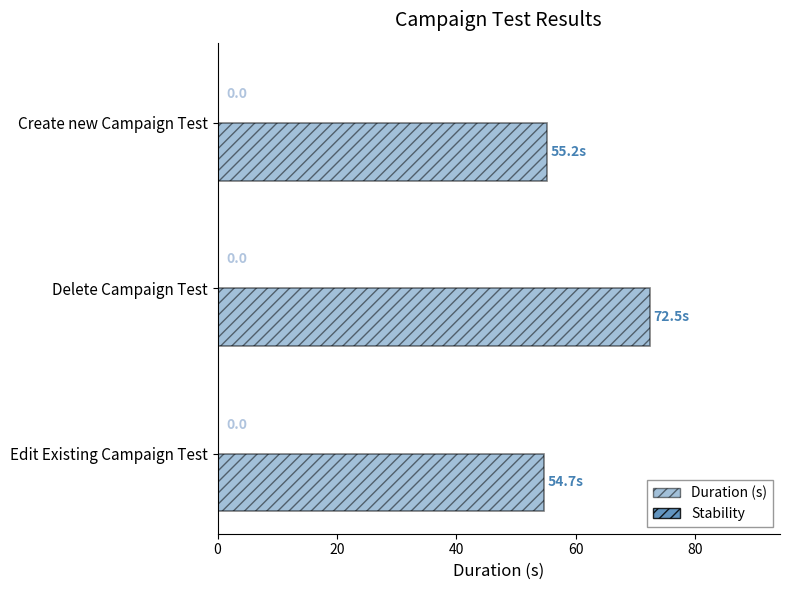

Are the bars horizontal?

Yes